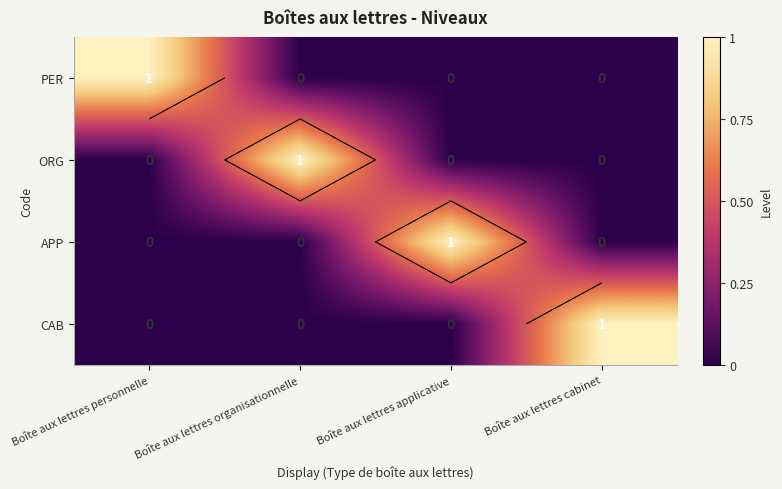

The value of ORG at Boîte aux lettres organisationnelle is 2. True or false?

False